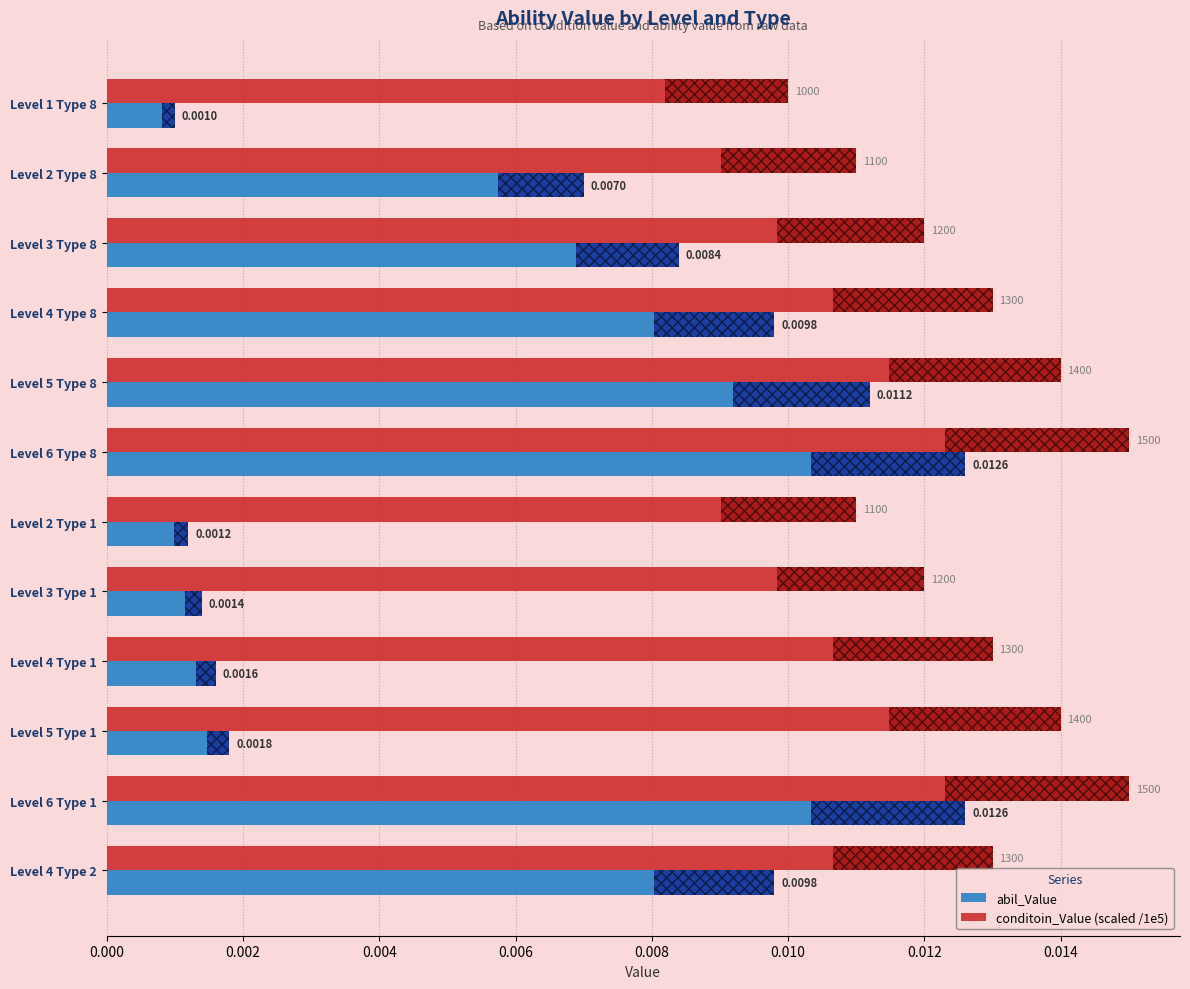

Is the value of abil_Value at Level 1 Type 8 greater than the value of conditoin_Value (scaled /1e5) at Level 6 Type 8?

No